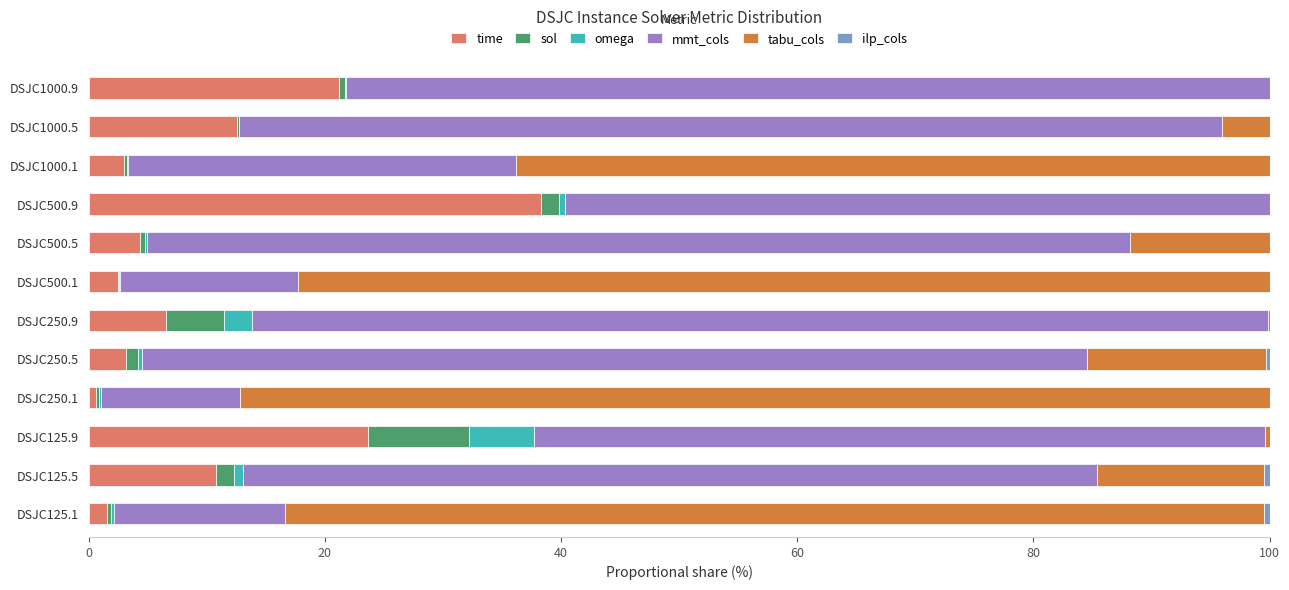

At which label does time reach its peak?

DSJC500.9